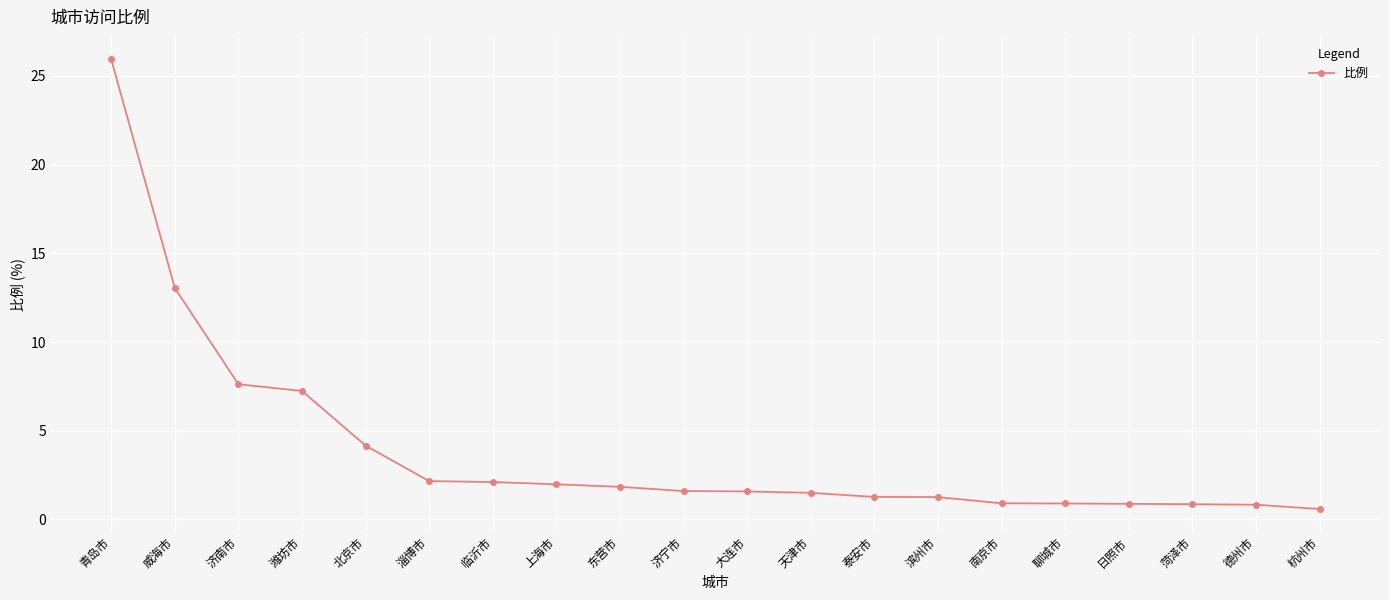

Is it true that the value at 北京市 is 7.2?

False